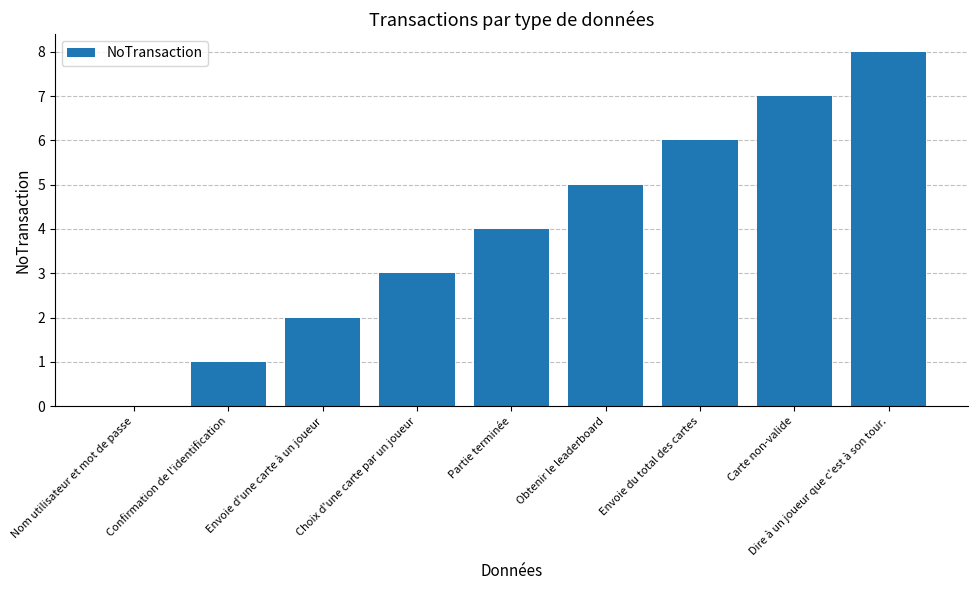

Count the number of data series in this chart.

1